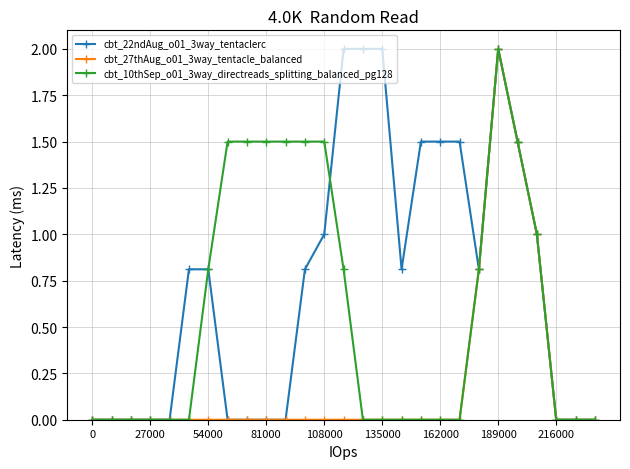

Which series has the largest total across all categories?

cbt_22ndAug_o01_3way_tentaclerc